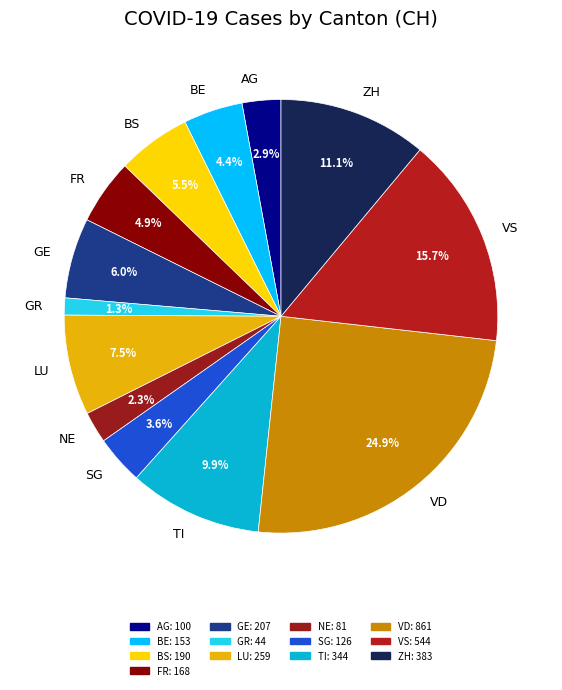

To the nearest percent, what is the difference between the largest and smallest slice percentages?

24%